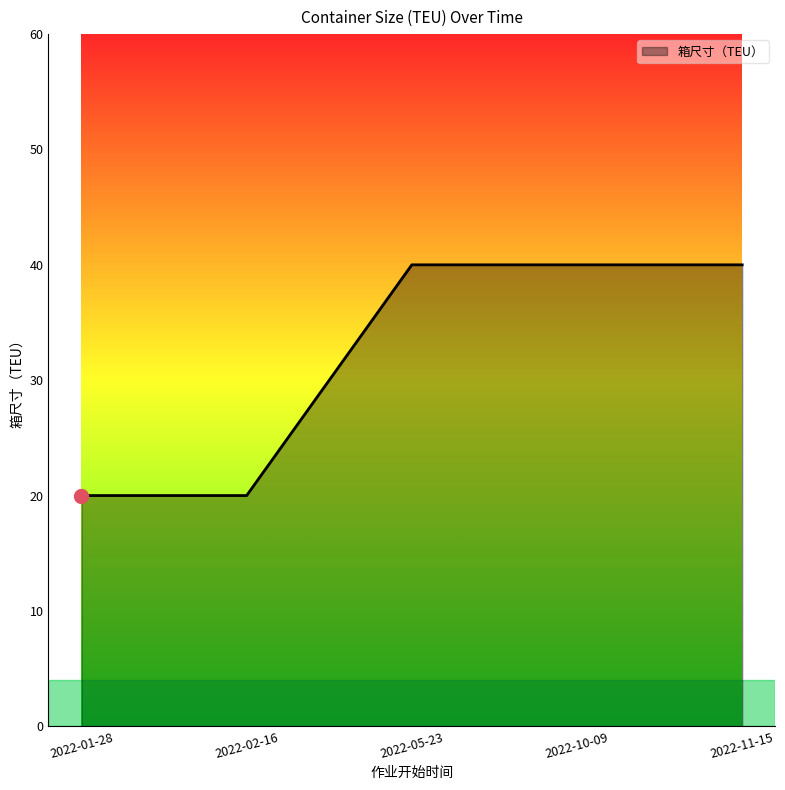

What is the smallest value displayed?

20